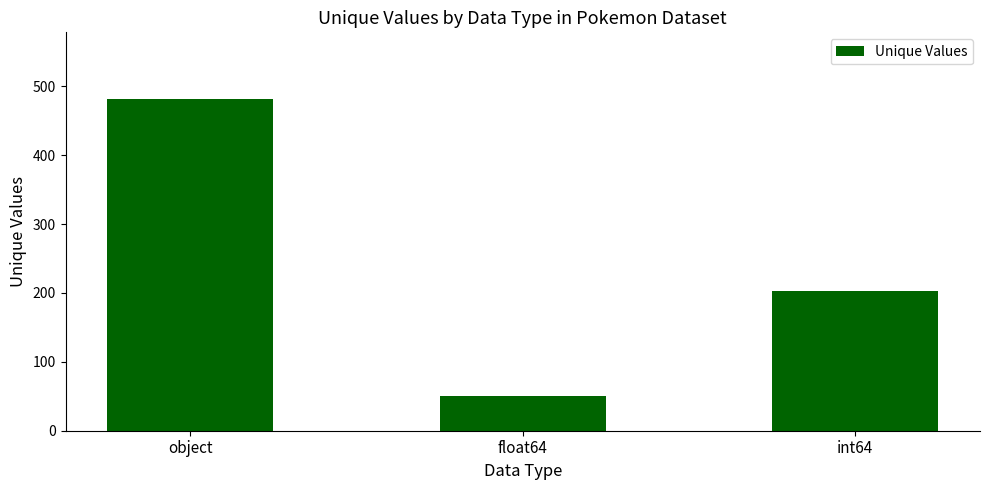

What is the label of the 2nd bar from the right?

float64